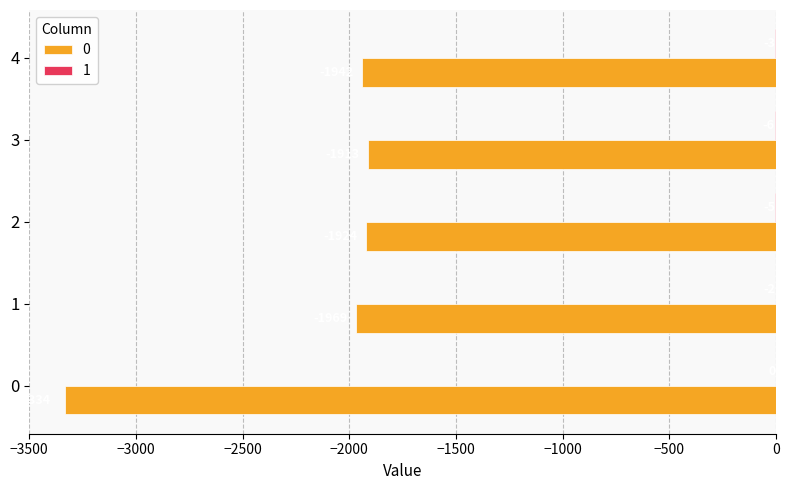

Count the number of categories in the chart.

5